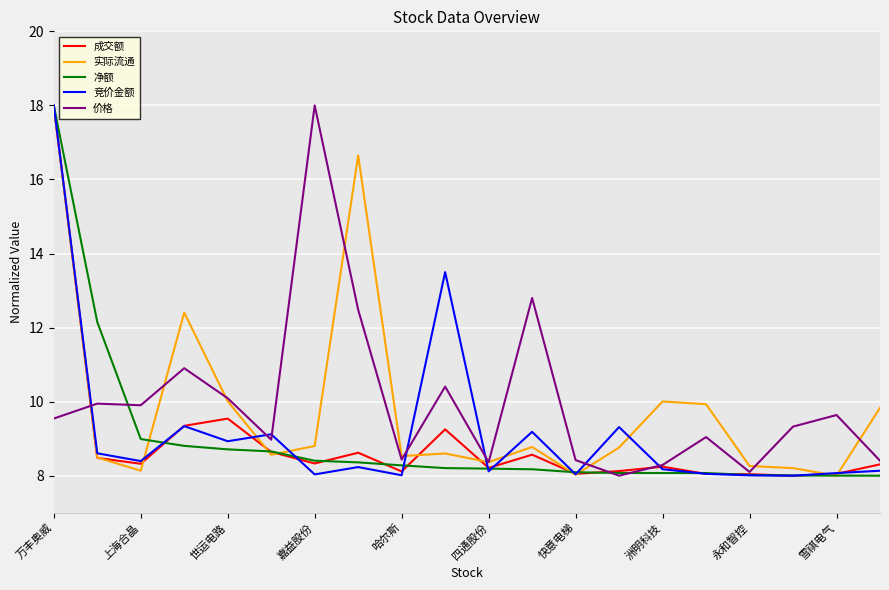

What is the maximum value shown in the chart?

18.0